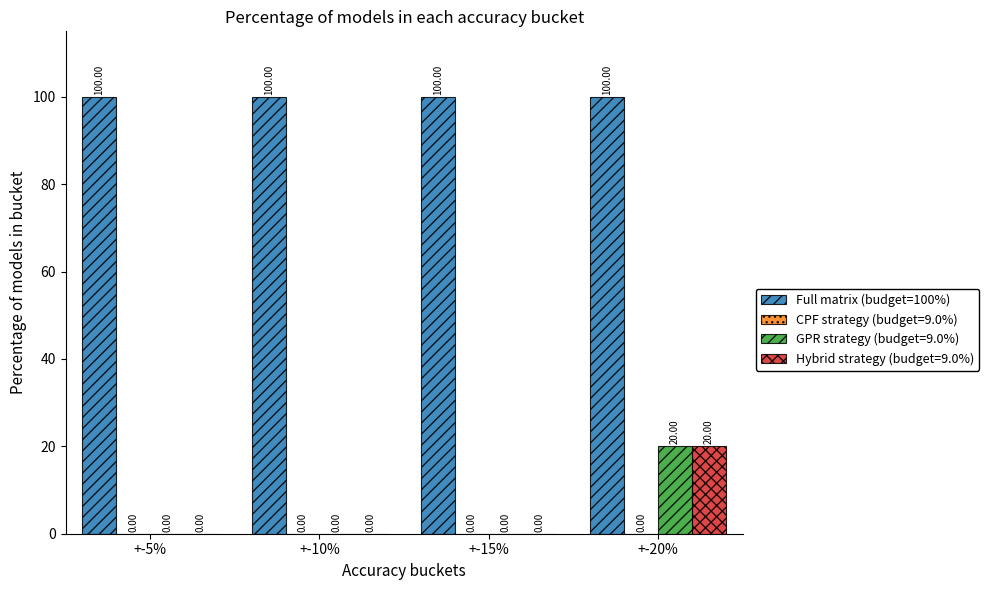

What is the average value of the GPR strategy (budget=9.0%) series?

5